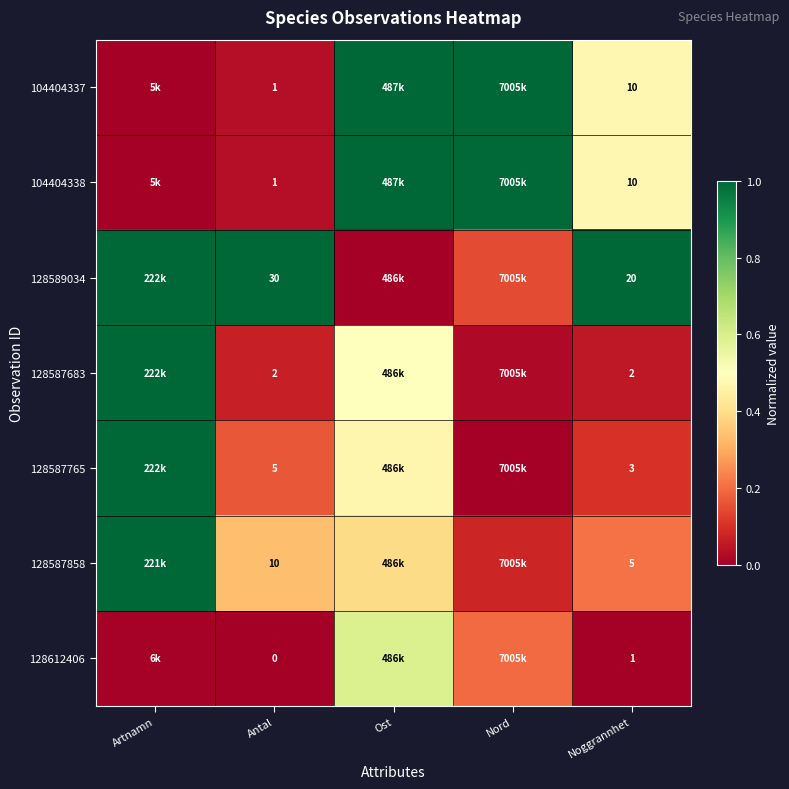

How many data points does each series have?

5